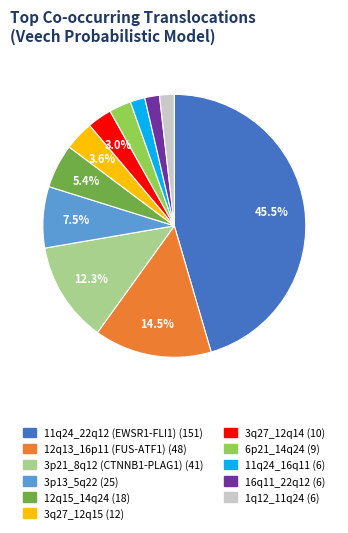

Which has a higher value, 16q11_22q12 or 3q27_12q14?

3q27_12q14